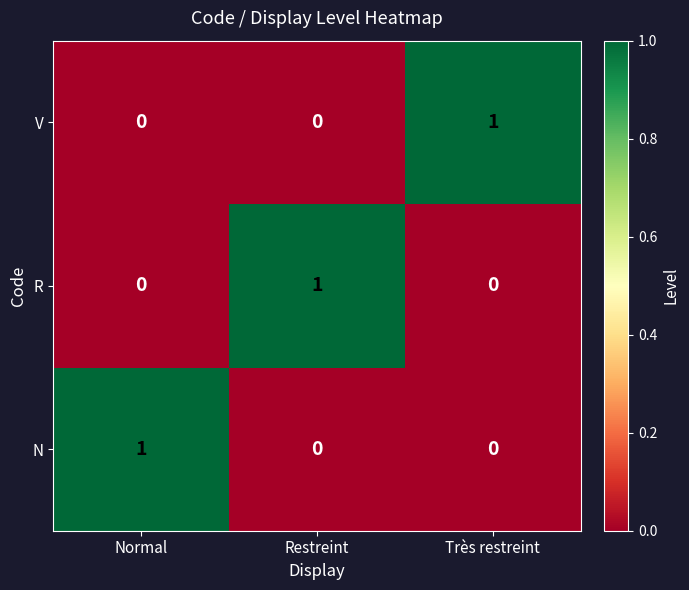

The N series shows 1 at Restreint. True or false?

False